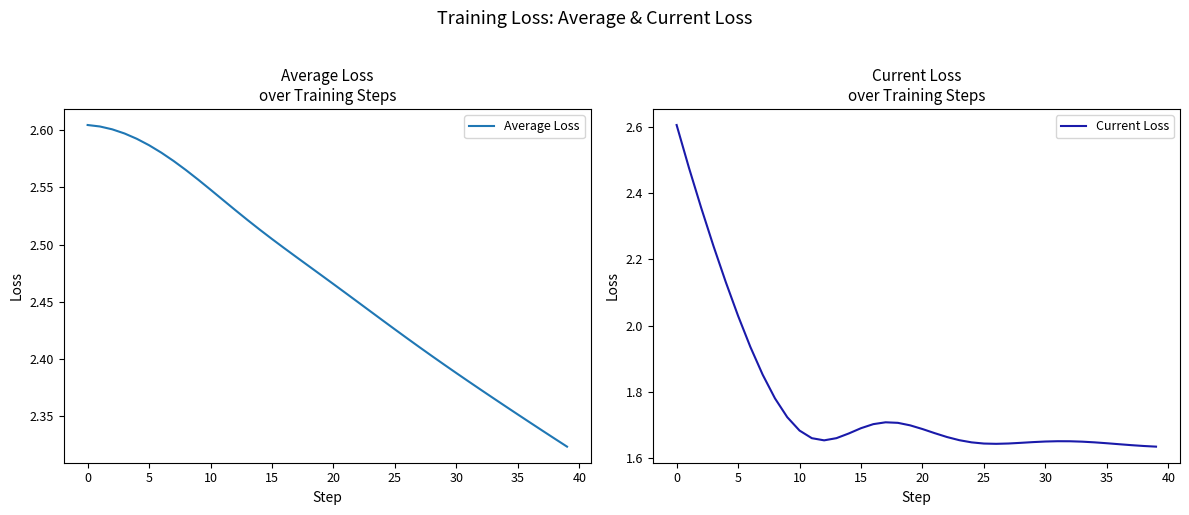

What is the maximum value for Current Loss?

2.6